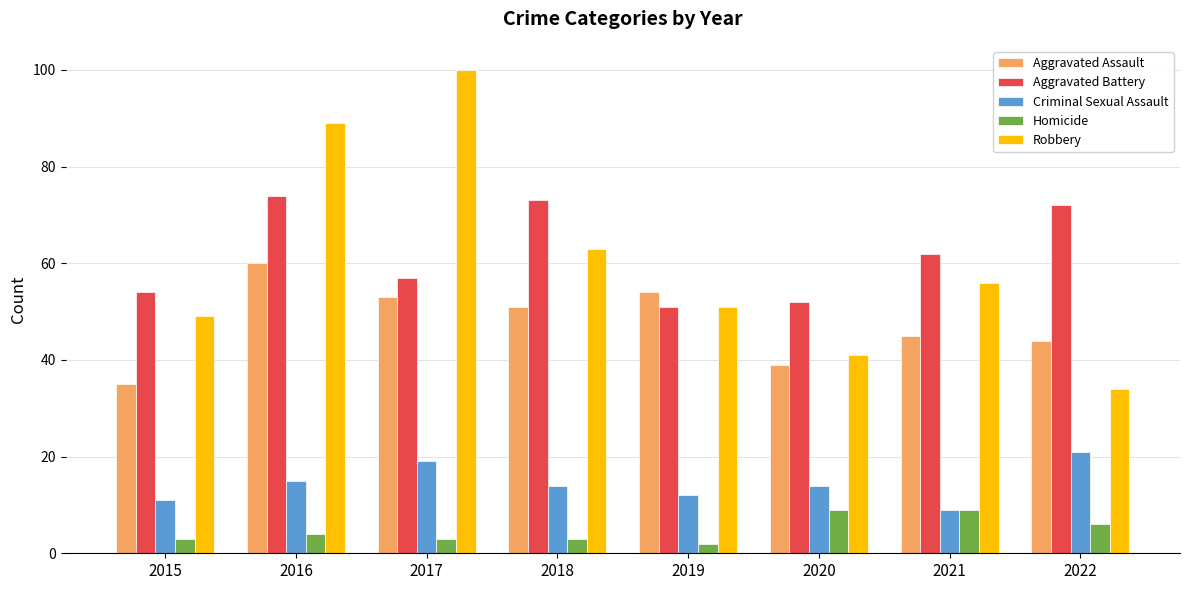

Is it true that Aggravated Battery equals 54 at 2015?

True